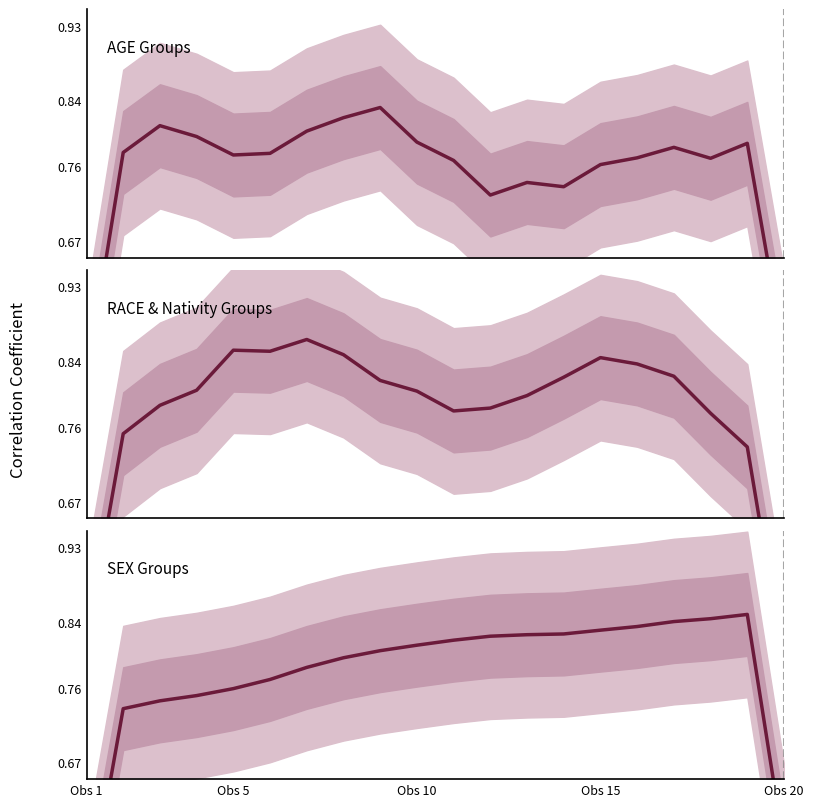

Does the chart have visible grid lines?

No